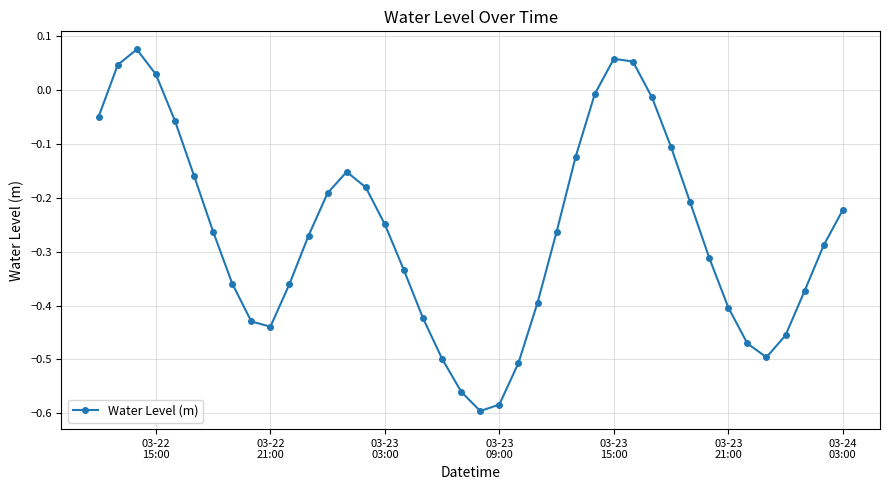

True or false: the data has more than 0 interior local peaks.

True